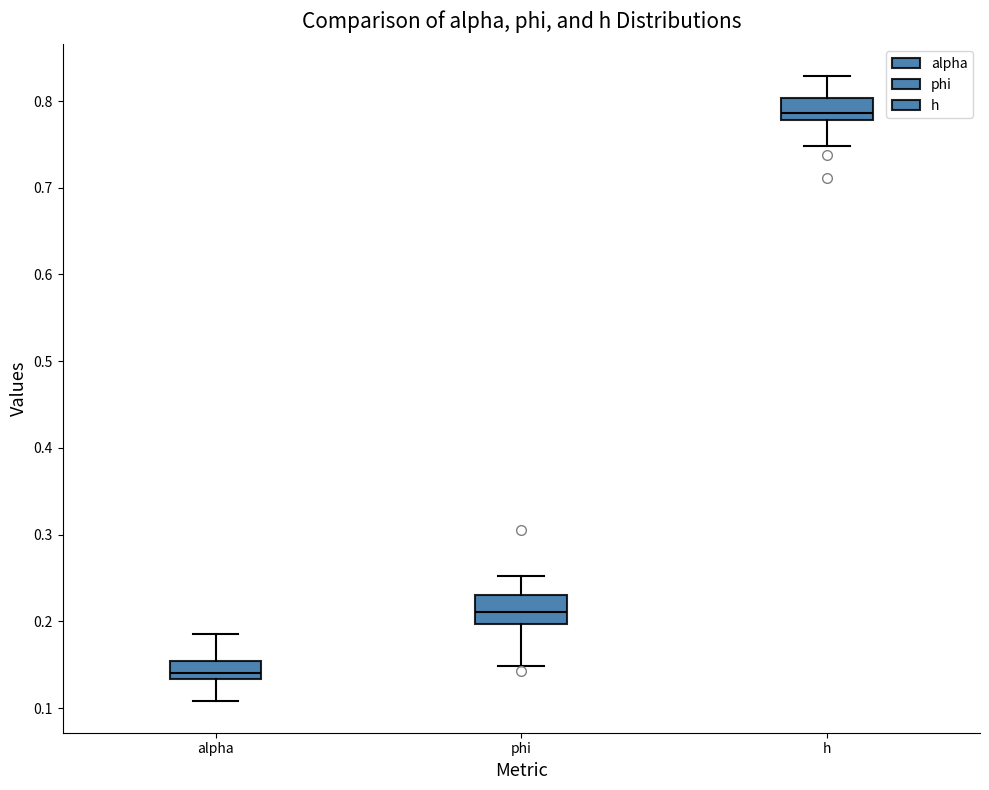

Which box has the highest median line?

h